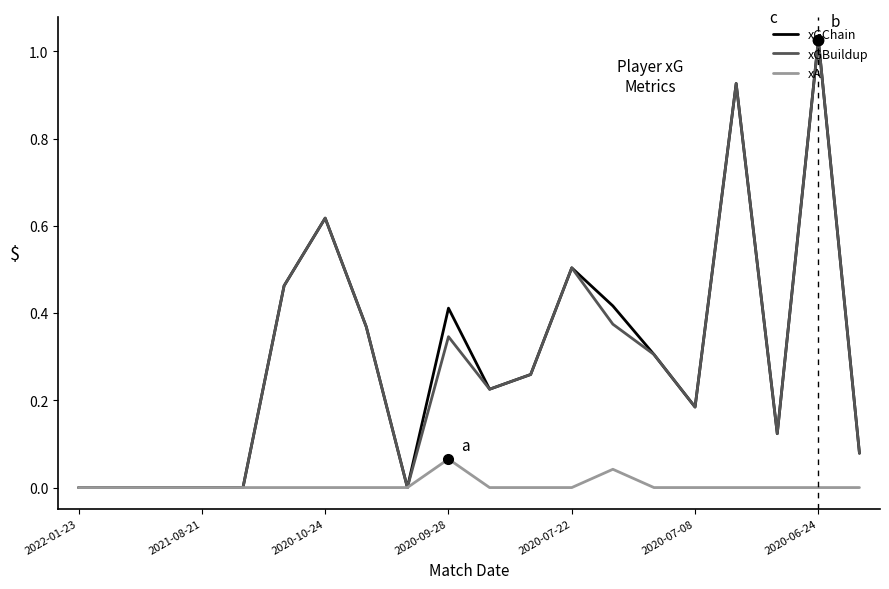

Does the chart display data point markers on the line(s)?

No